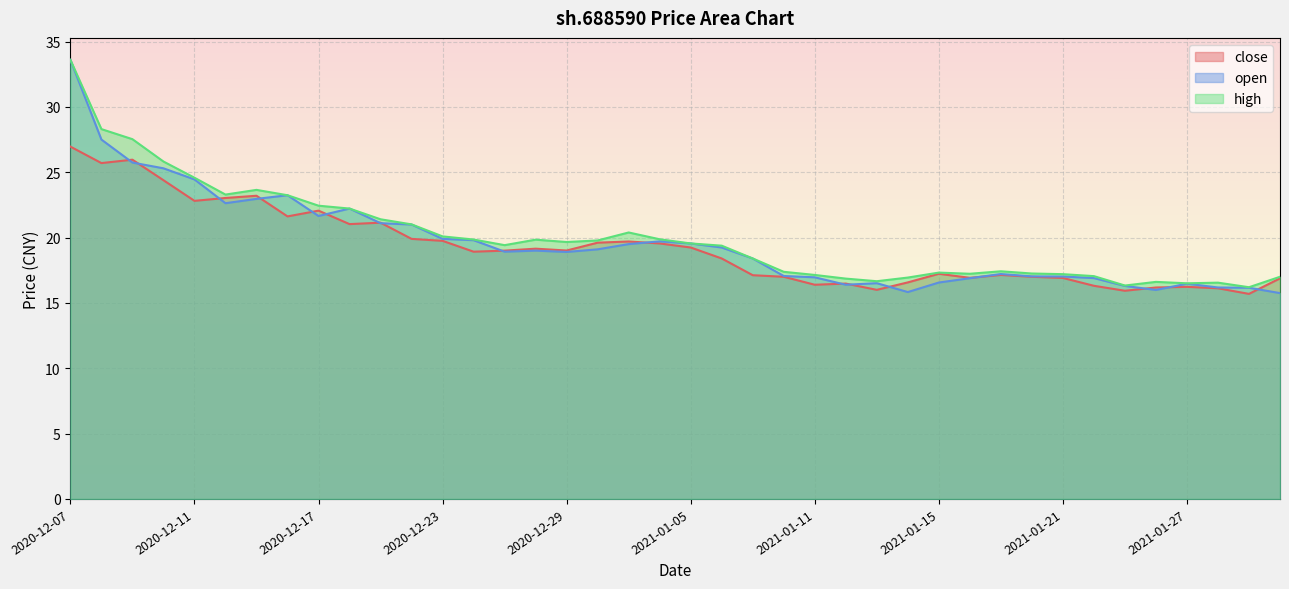

How many categories are shown in the chart?

40